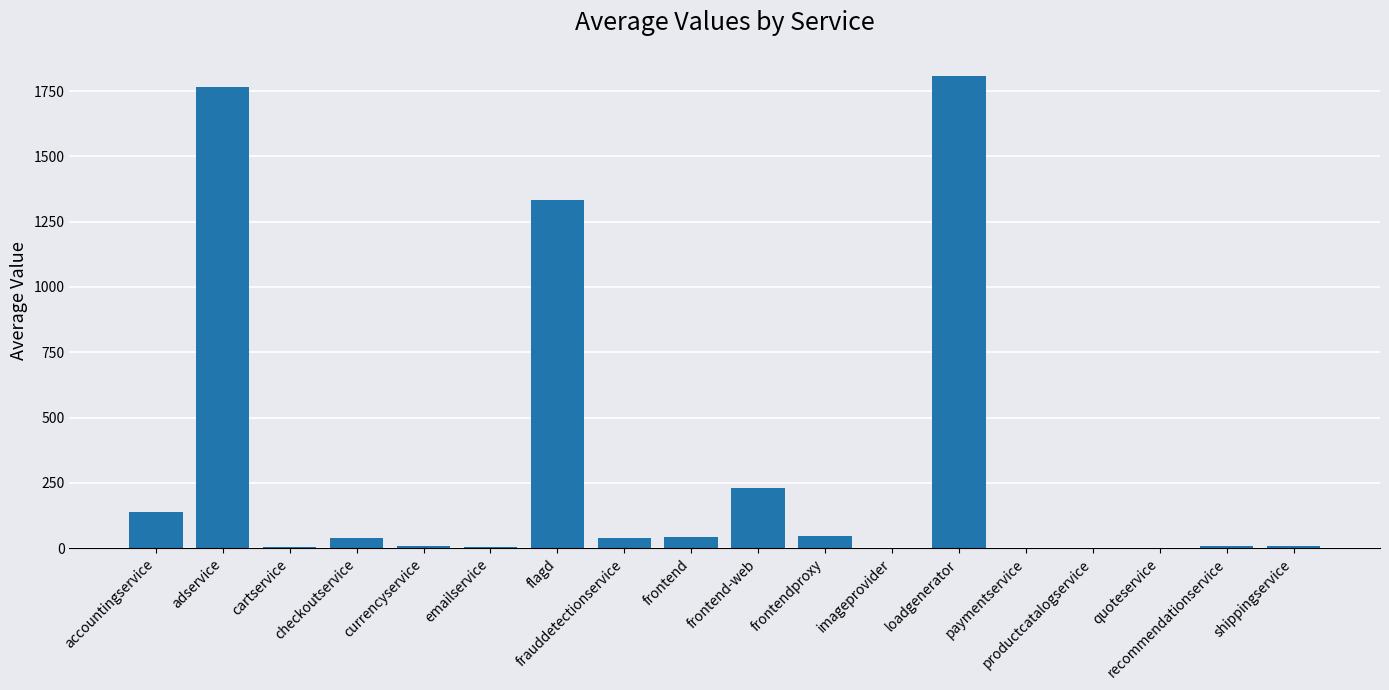

What is the greatest value displayed?

1808.3